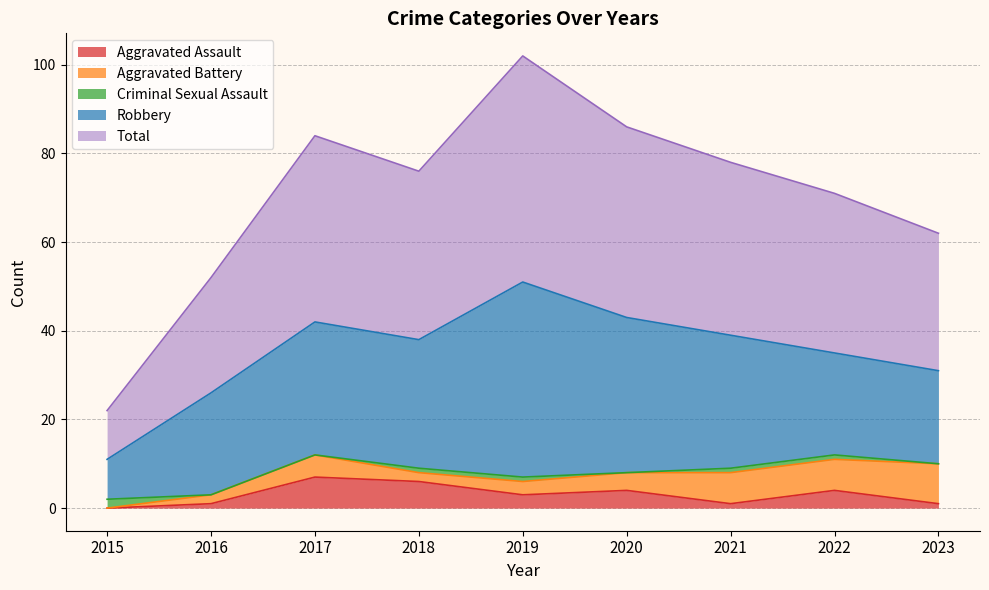

True or false: Aggravated Battery and Robbery intersect in this chart.

False